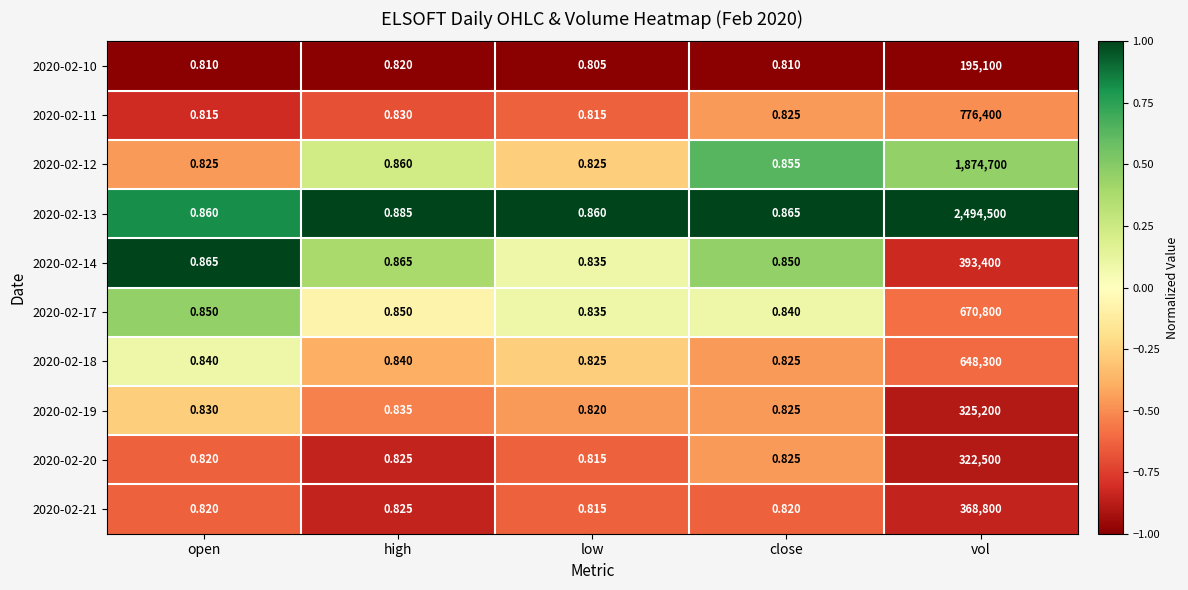

How many series are shown in this chart?

10